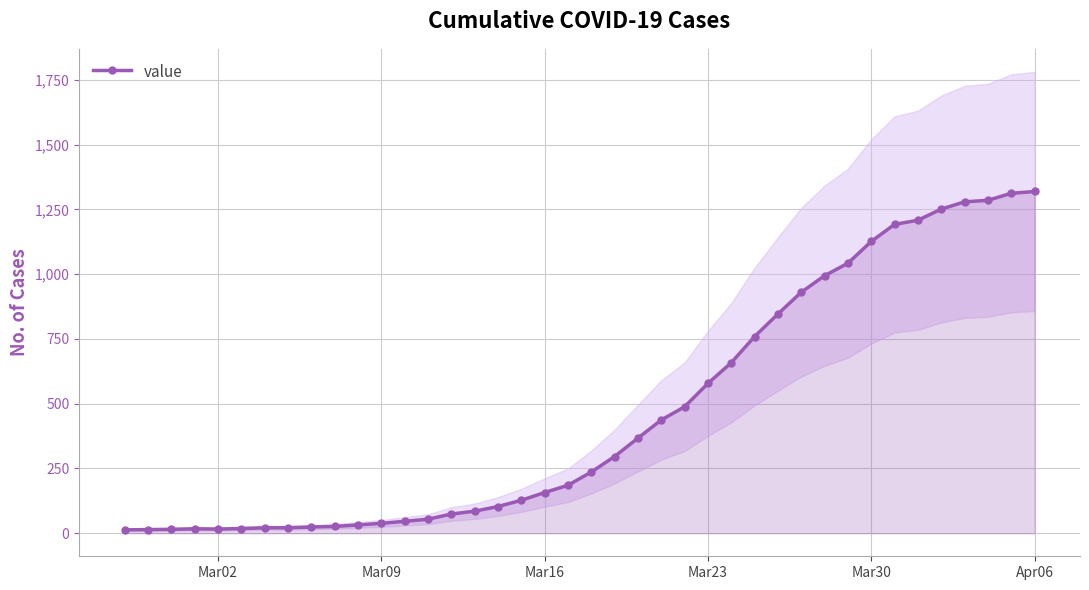

Reading left to right, extract all data points from this chart.

13	14	15	17	16	18	21	21	24	26	32	38	46	54	74	85	103	127	157	185	236	296	367	437	488	578	658	759	846	930	994	1042	1126	1192	1208	1251	1279	1285	1312	1319